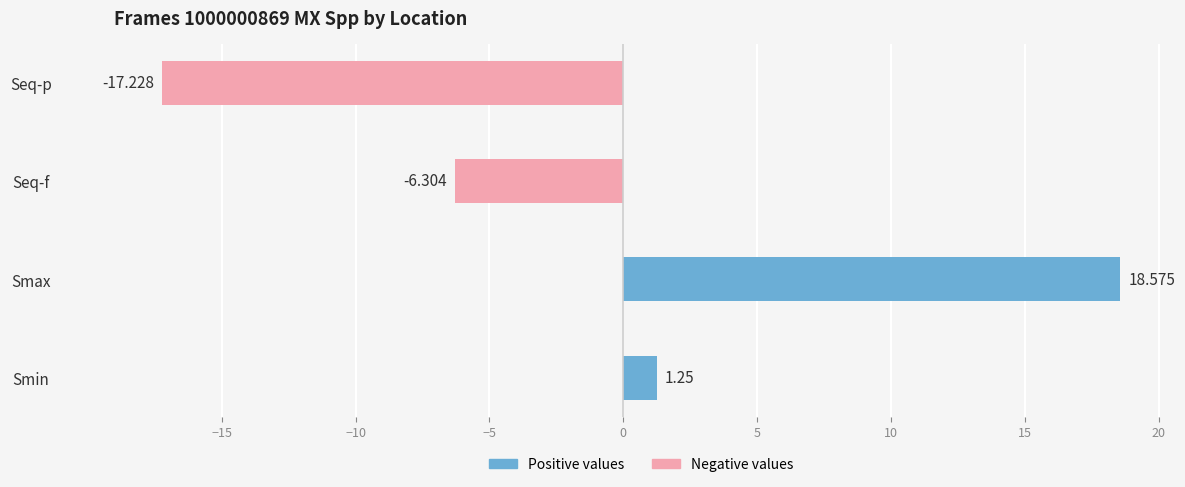

List the labels in order of value, largest first.

Smax, Smin, Seq-f, Seq-p